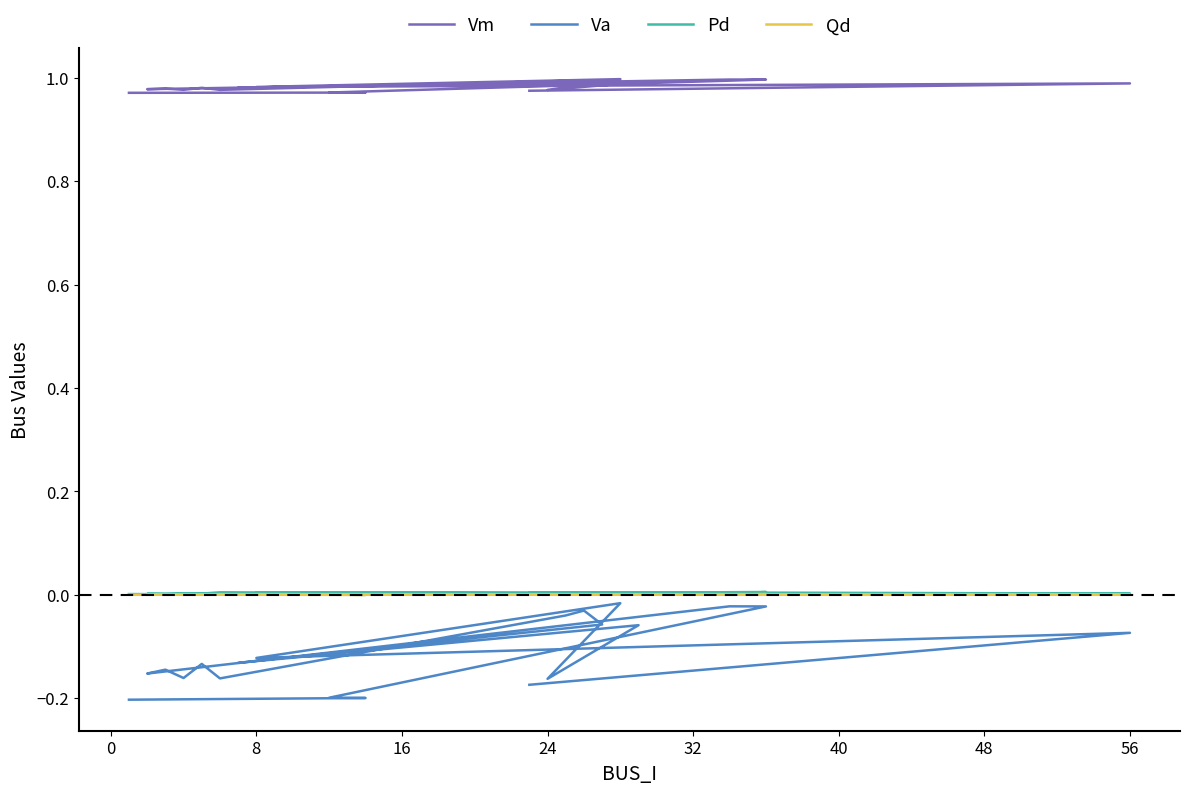

True or false: Vm and Va intersect in this chart.

False